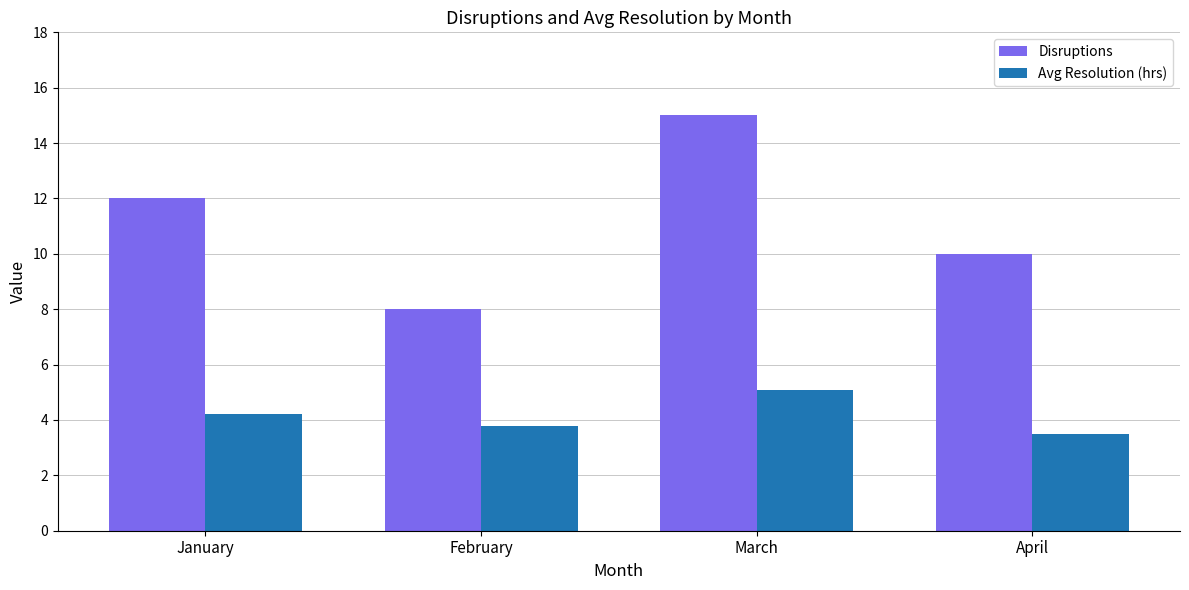

Which series has the widest spread of values?

Disruptions